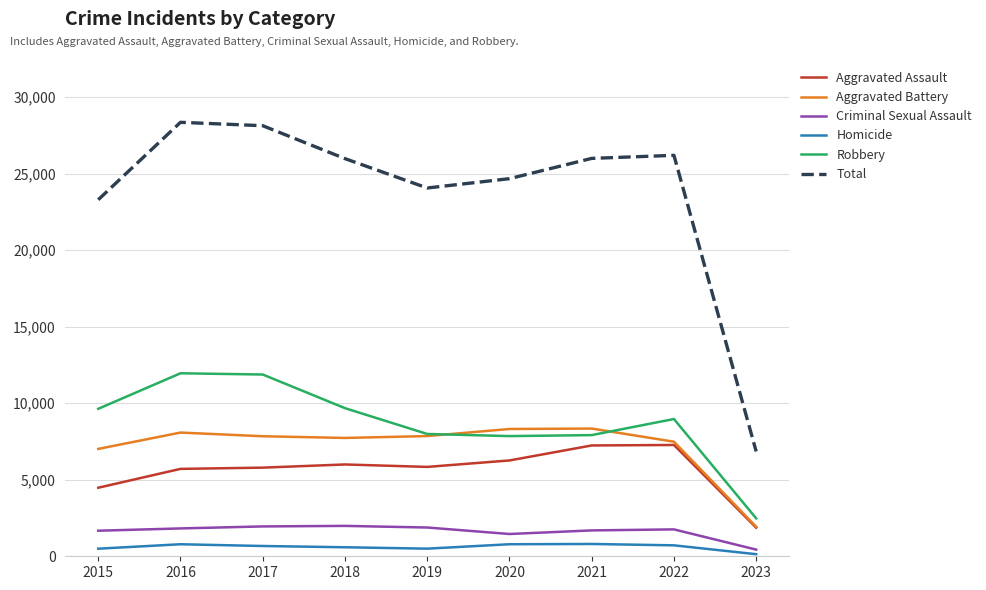

Which series has the widest spread of values?

Total